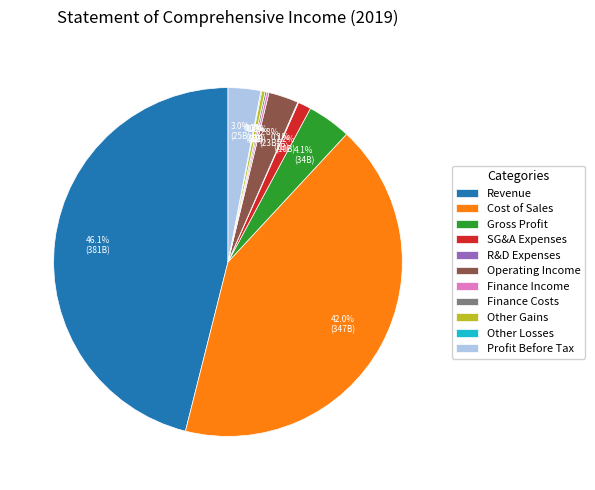

Is there a majority slice in this chart?

No